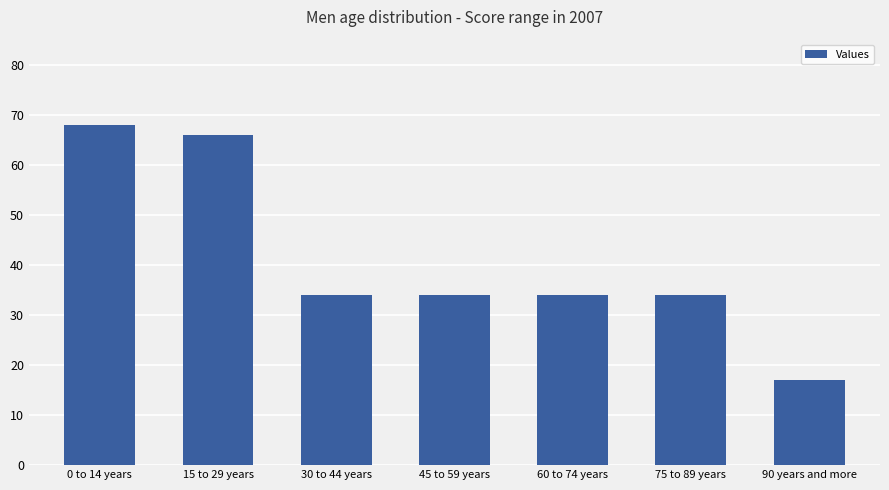

At which label does the data first exceed 34?

0 to 14 years